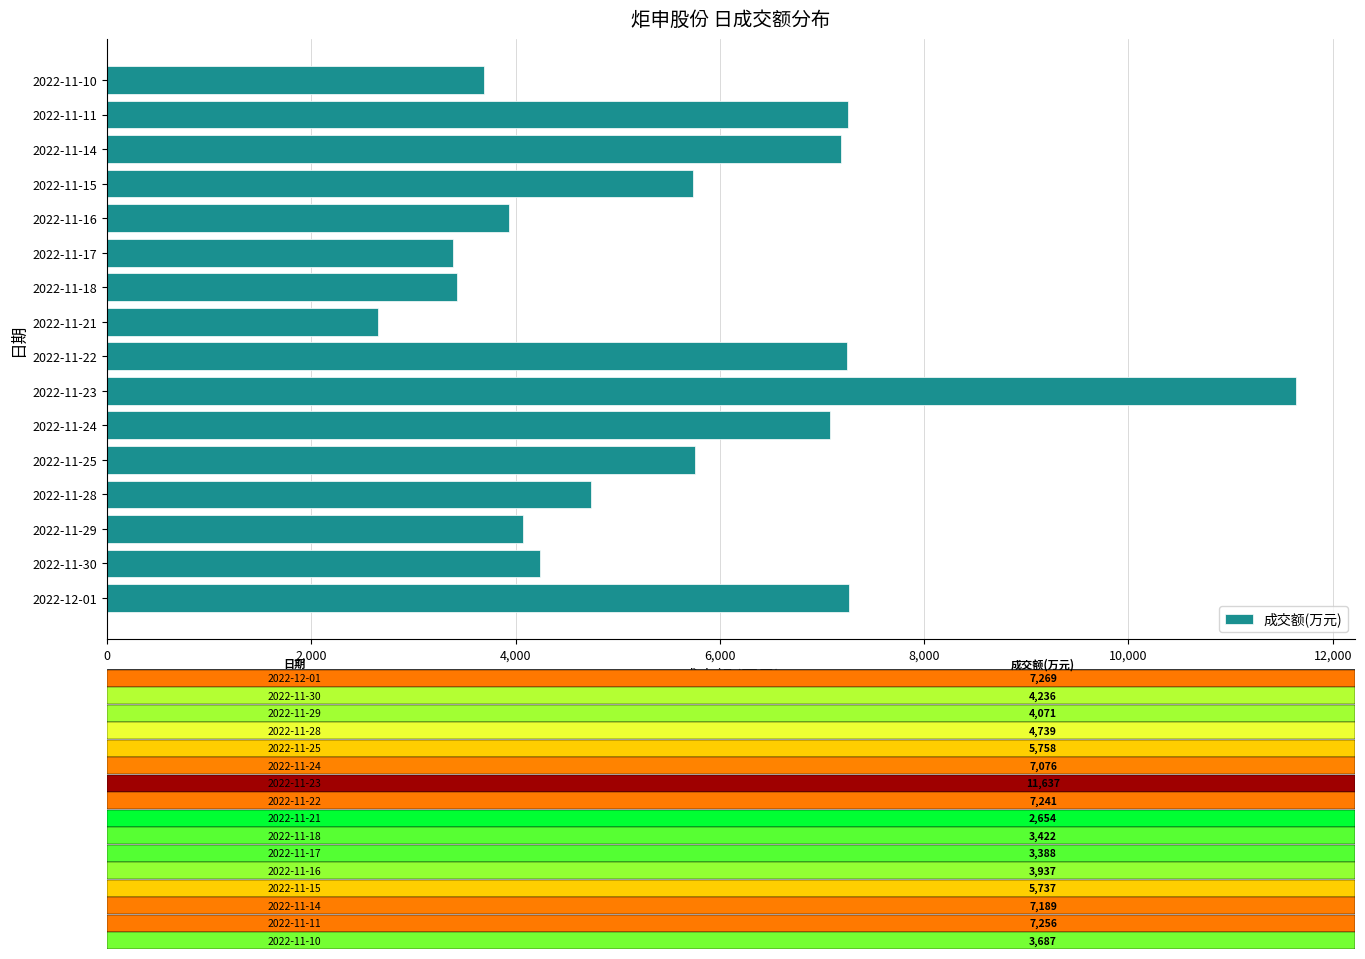

What is the ratio of the value at 2022-11-10 to the value at 2022-11-23?

0.3